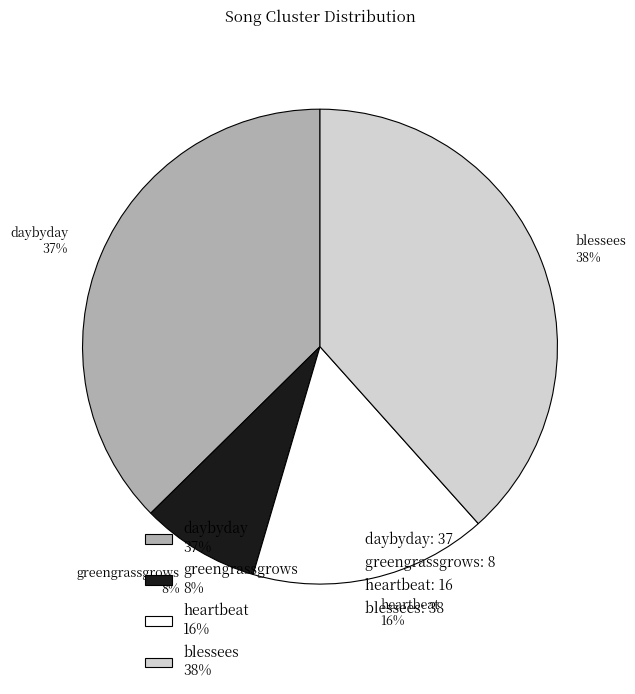

What is the largest slice in the pie chart?

blessees